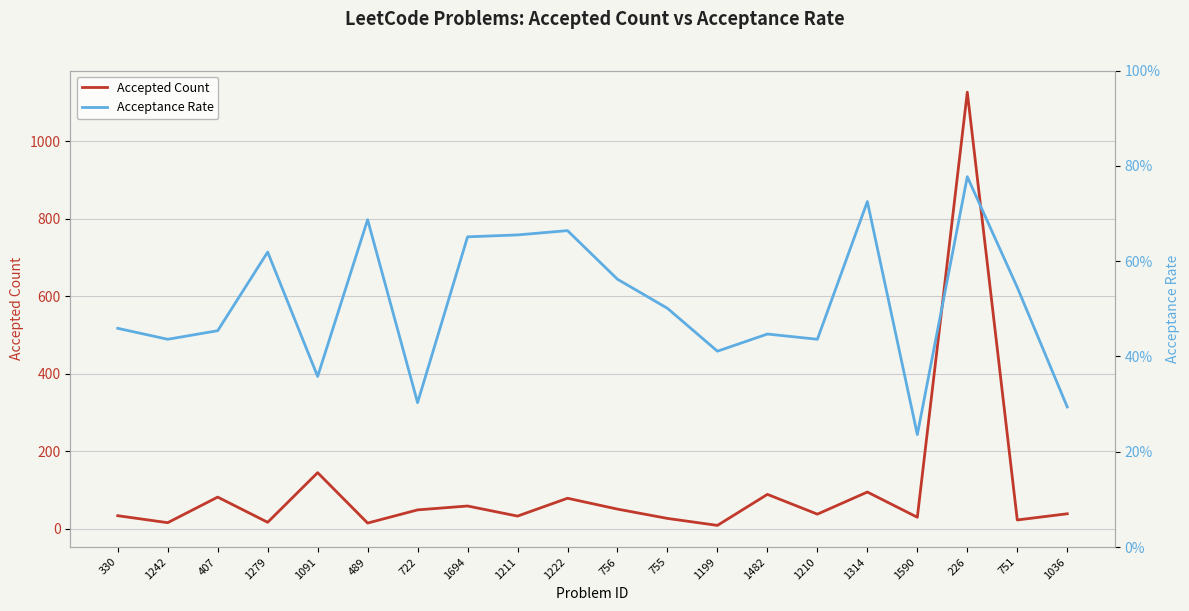

What position from the right is 756?

10